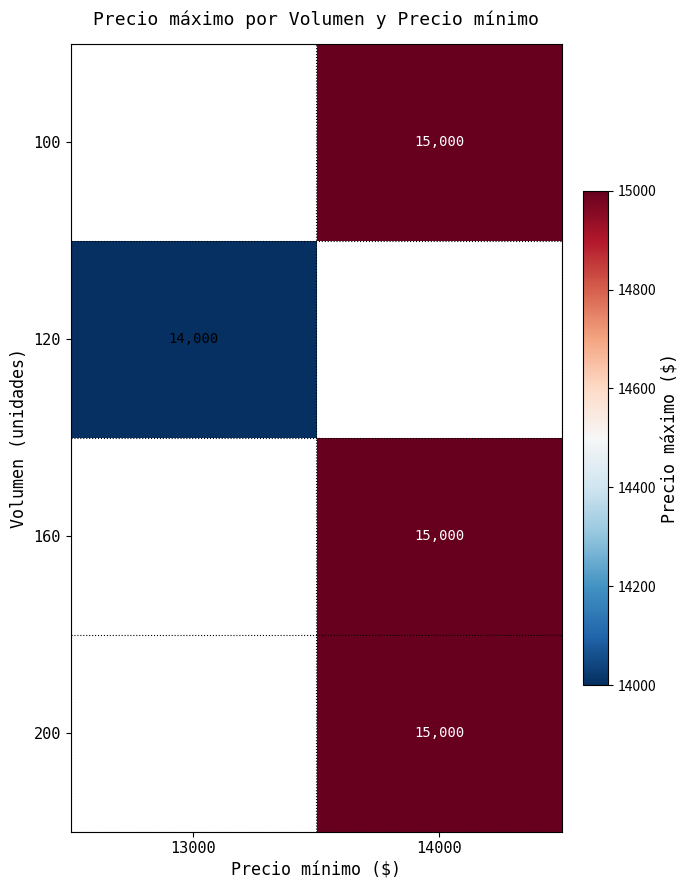

True or false: 160 has a value of 15000 at 14000.

True